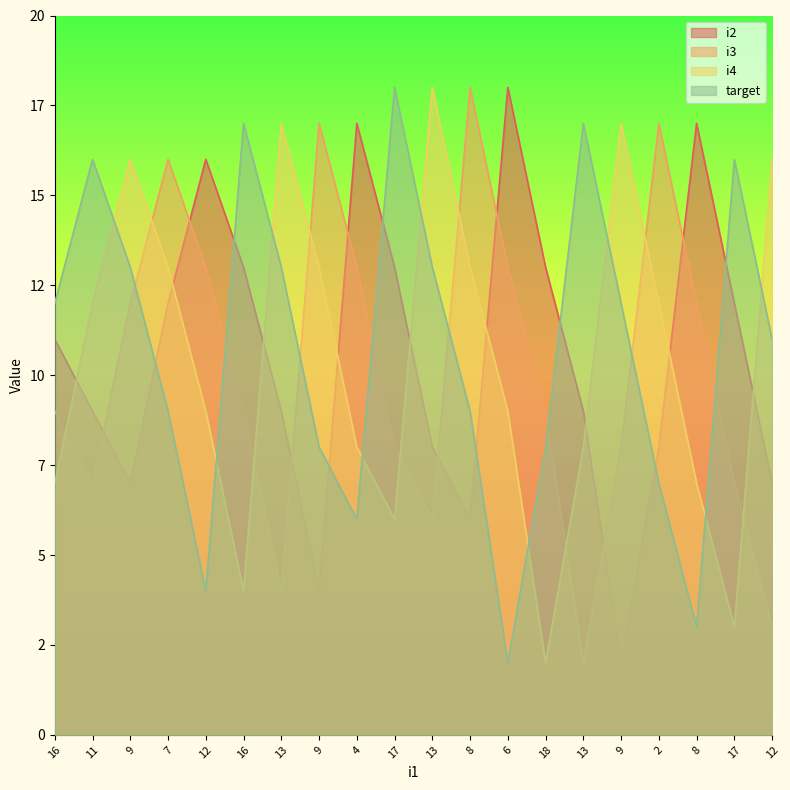

Which series has the largest total across all categories?

target